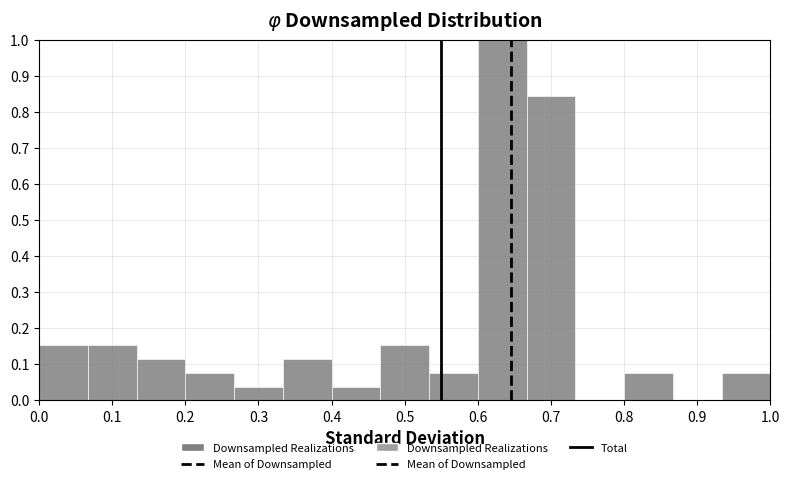

Reading left to right, transcribe this chart: for each bar, give the range it covers on the x-axis and its height. Neither the bar edges nor the heights are printed on the chart, so give them approximately, as read against the axes.

0.00 to 0.07: 0.15
0.07 to 0.13: 0.15
0.13 to 0.20: 0.12
0.20 to 0.27: 0.08
0.27 to 0.33: 0.04
0.33 to 0.40: 0.12
0.40 to 0.47: 0.04
0.47 to 0.53: 0.15
0.53 to 0.60: 0.08
0.60 to 0.67: 1.00
0.67 to 0.73: 0.85
0.73 to 0.80: 0
0.80 to 0.87: 0.08
0.87 to 0.93: 0
0.93 to 1.00: 0.08